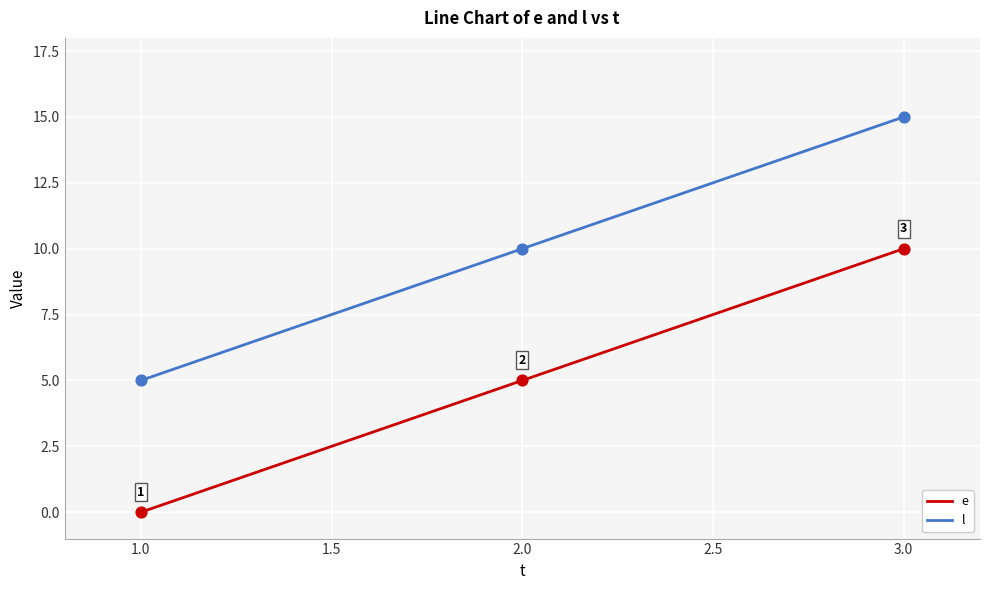

What are all the series names shown in the legend?

e, l